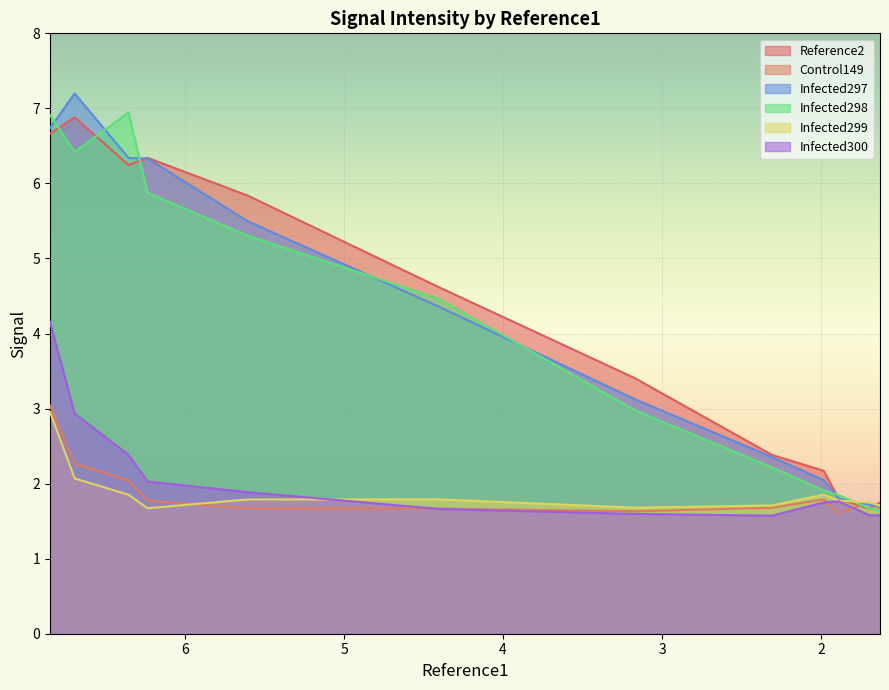

Which series has the largest total across all categories?

Reference2